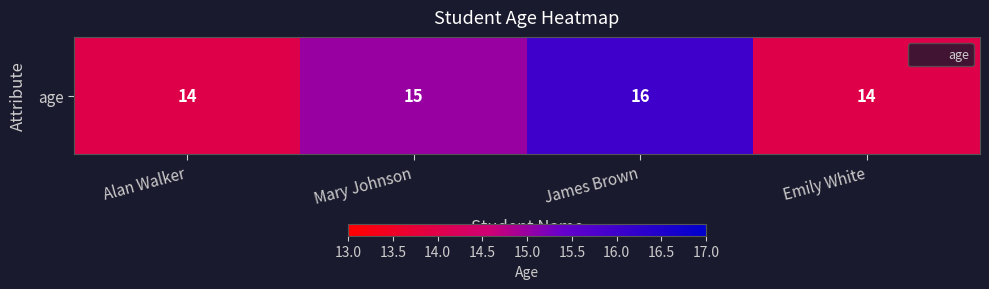

Rank the categories by value from lowest to highest.

Alan Walker, Emily White, Mary Johnson, James Brown